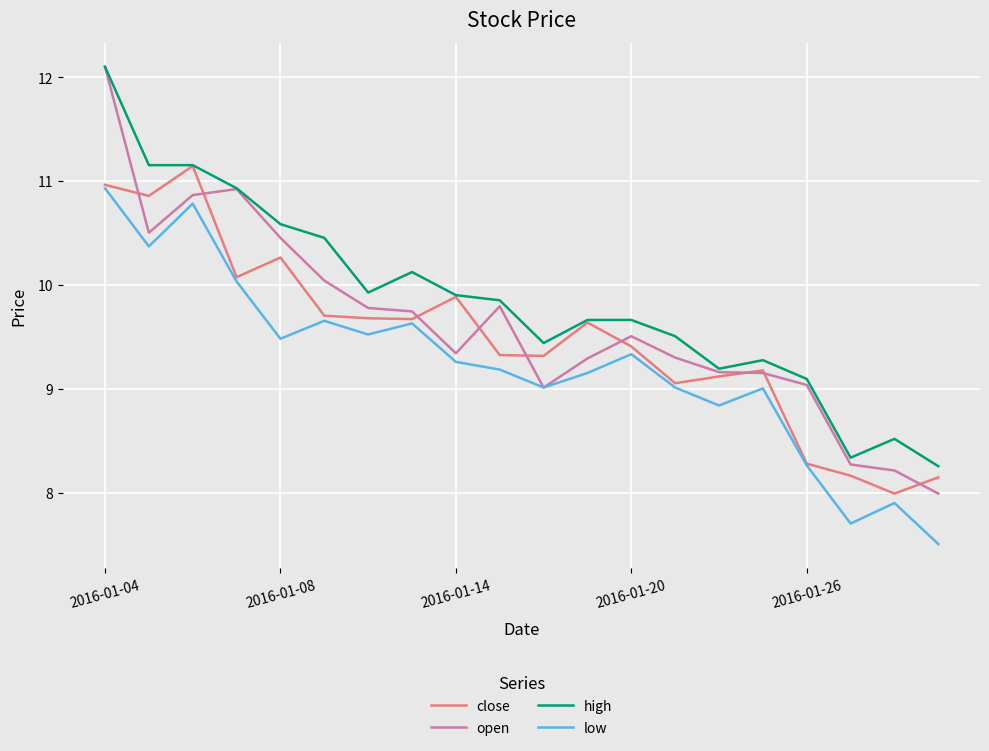

What is the maximum value for high?

12.1